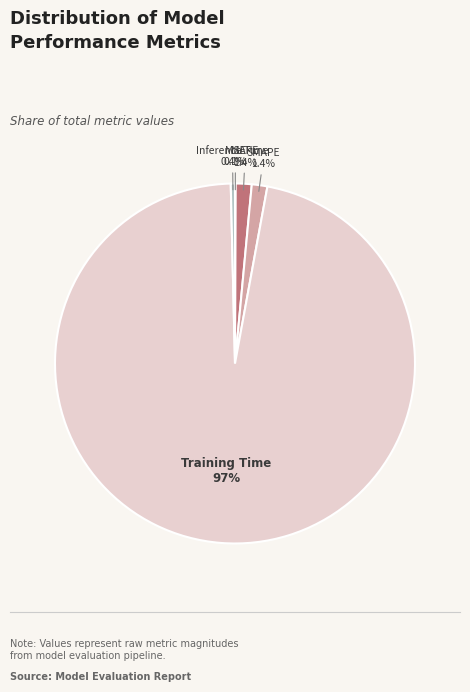

Is there a majority slice in this chart?

Yes